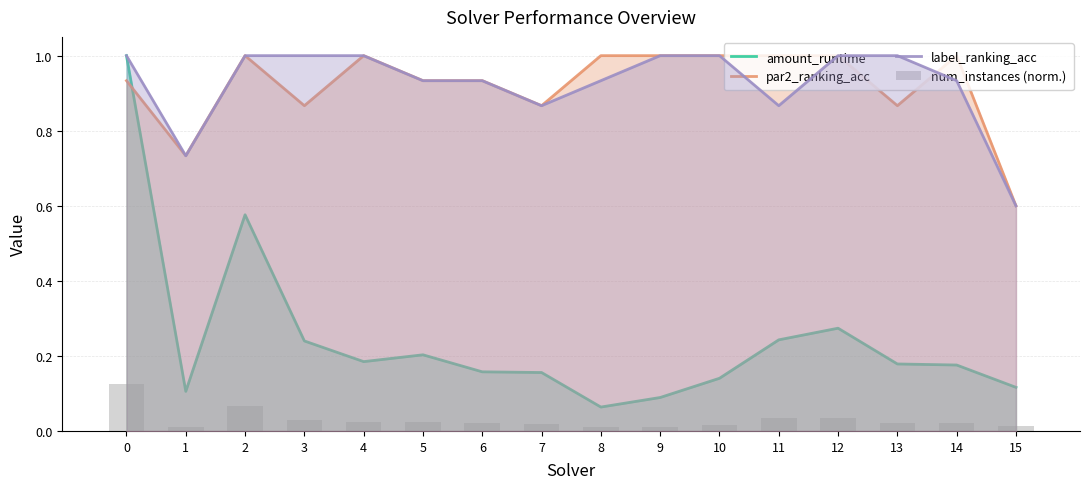

The par2_ranking_acc series shows 1.4 at 7. True or false?

False